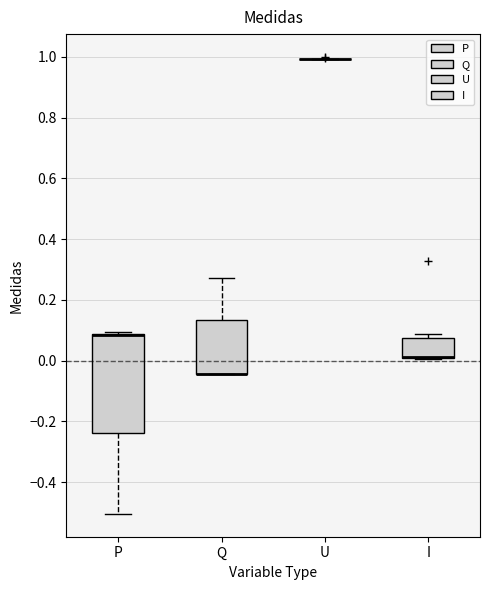

Reading left to right, read every box against the y-axis: the position of its median line, the range the box covers, and the ends of its whiskers. The values are not printed on the chart, so give them approximately, as read against the axis.

P: median 0.08 (drawn on the box's upper edge), box -0.24 to 0.08, whiskers -0.50 to 0.10
Q: median -0.04 (drawn on the box's lower edge), box -0.04 to 0.14, whiskers -0.04 to 0.28
U: box collapsed to a line at 1.00, whiskers 1.00 to 1.00
I: median 0.02 (drawn on the box's lower edge), box 0.00 to 0.08, whiskers 0.00 to 0.08 (just above the box's upper edge)